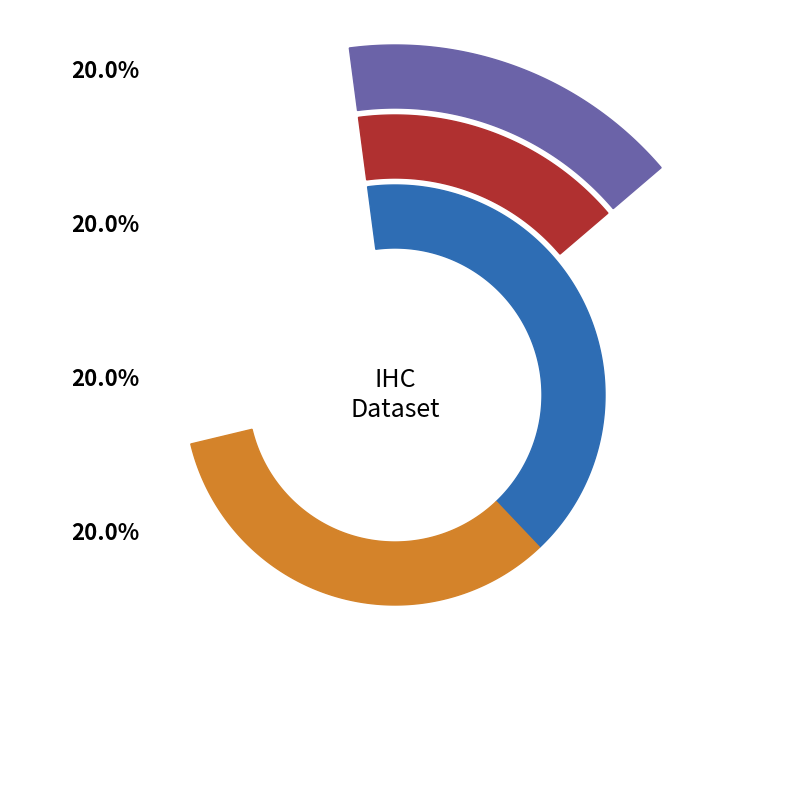

To the nearest percent, what is the combined percentage of ihc_3 and ihc_4?

40%